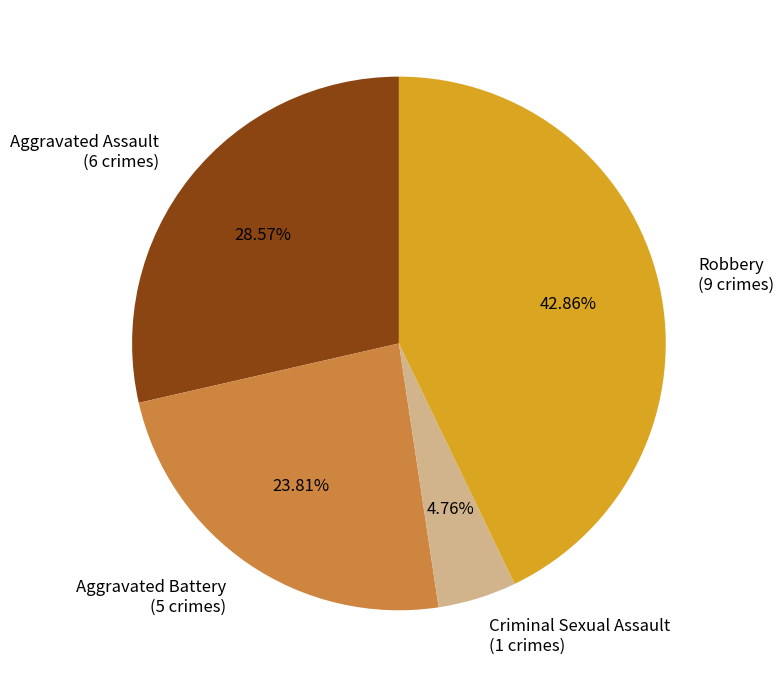

How many slices are in this pie chart?

4